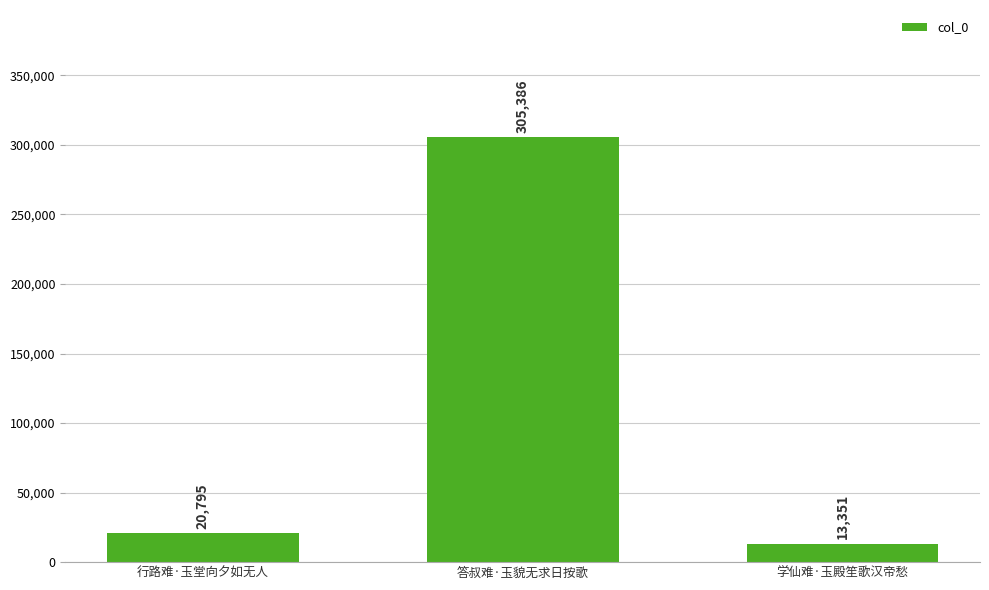

Are the bars grouped side by side (vs. stacked)?

No